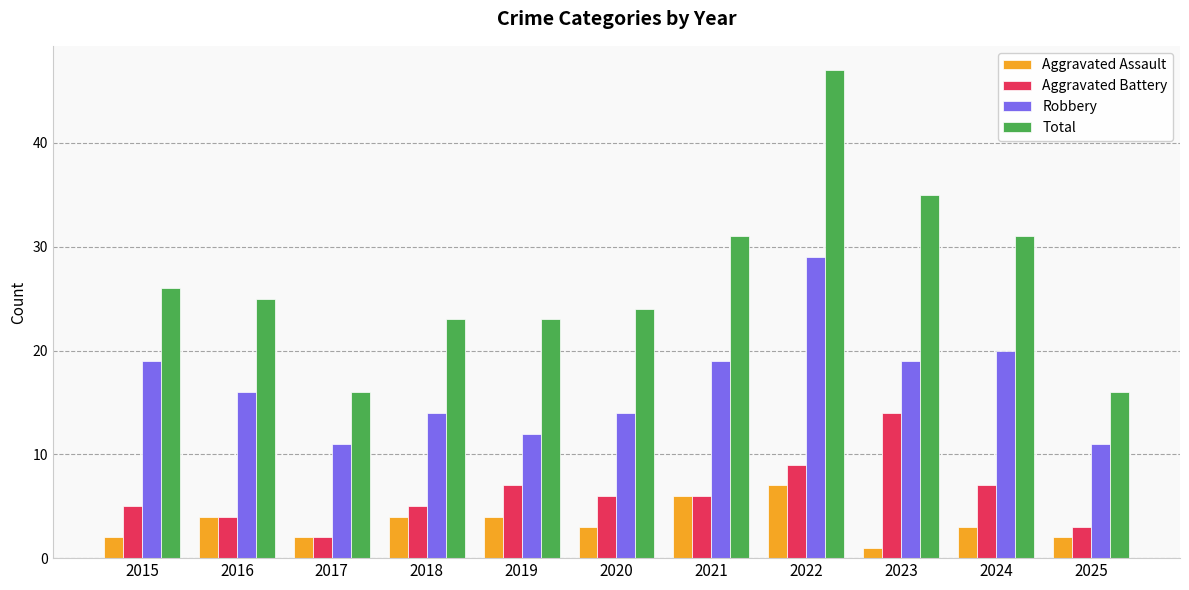

Rank the series by their maximum value, from highest to lowest.

Total, Robbery, Aggravated Battery, Aggravated Assault